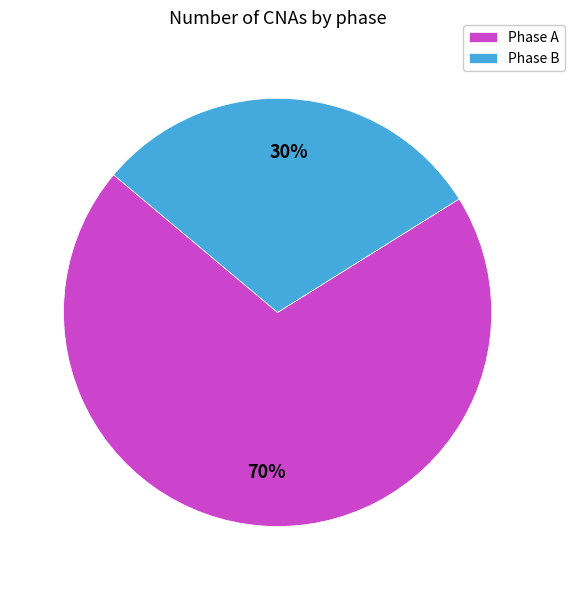

How many segments does this pie chart have?

2